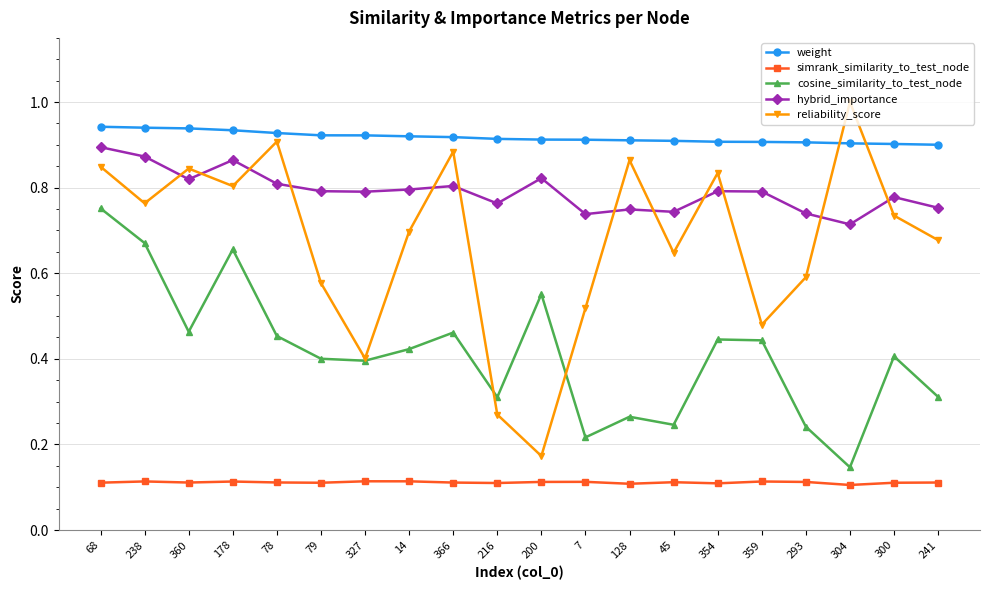

Which series has the largest total across all categories?

weight